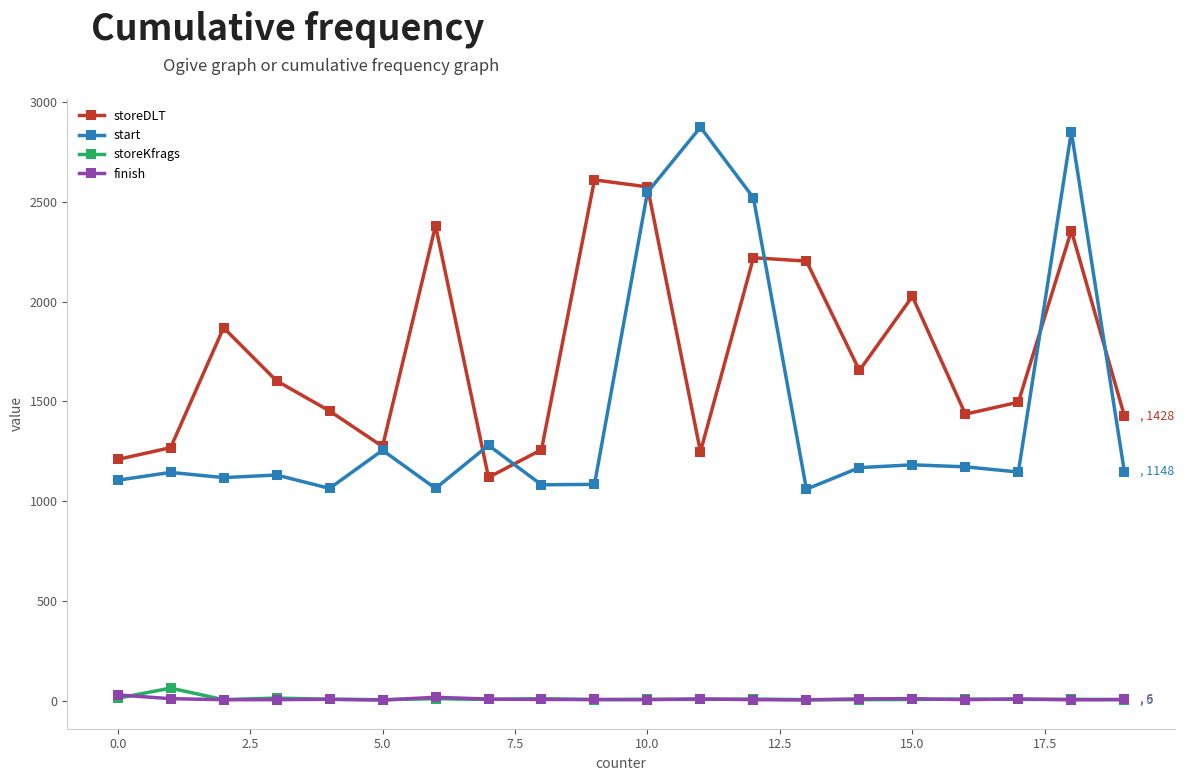

What is the lowest value of the storeDLT series?

1119